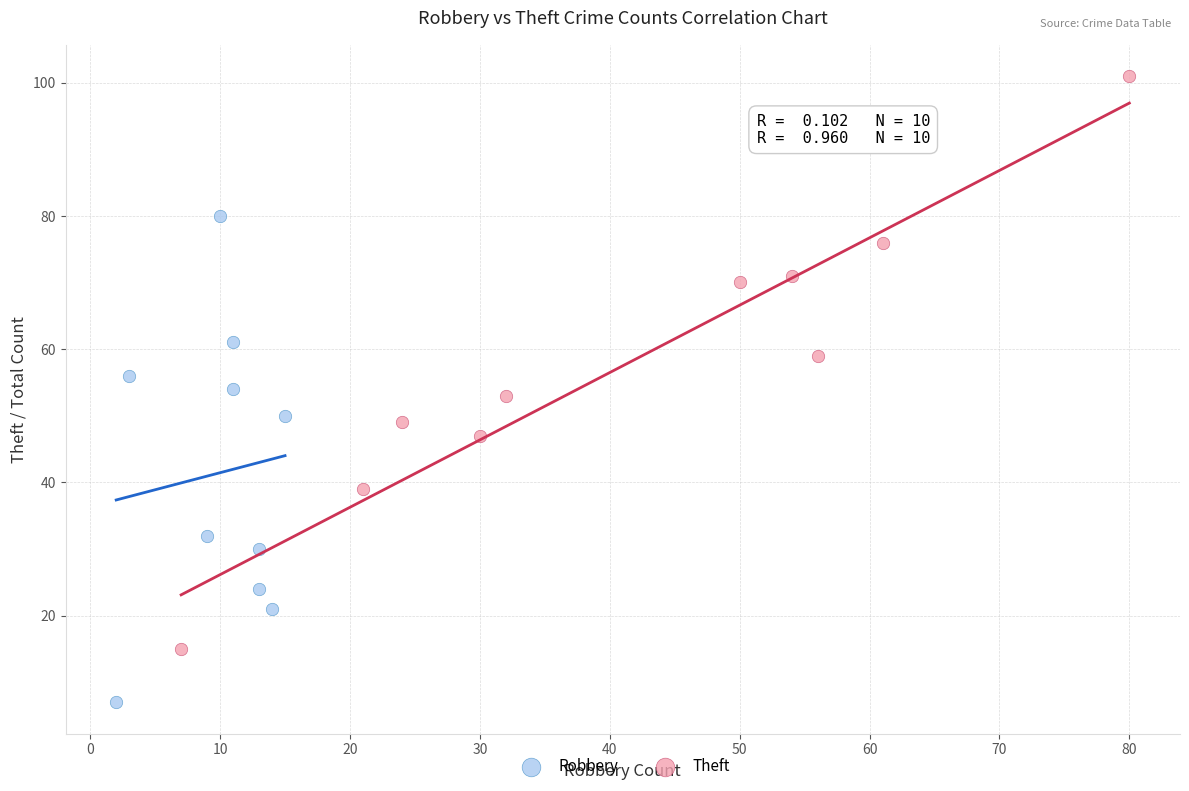

Which series contains the lowest Y value?

Robbery